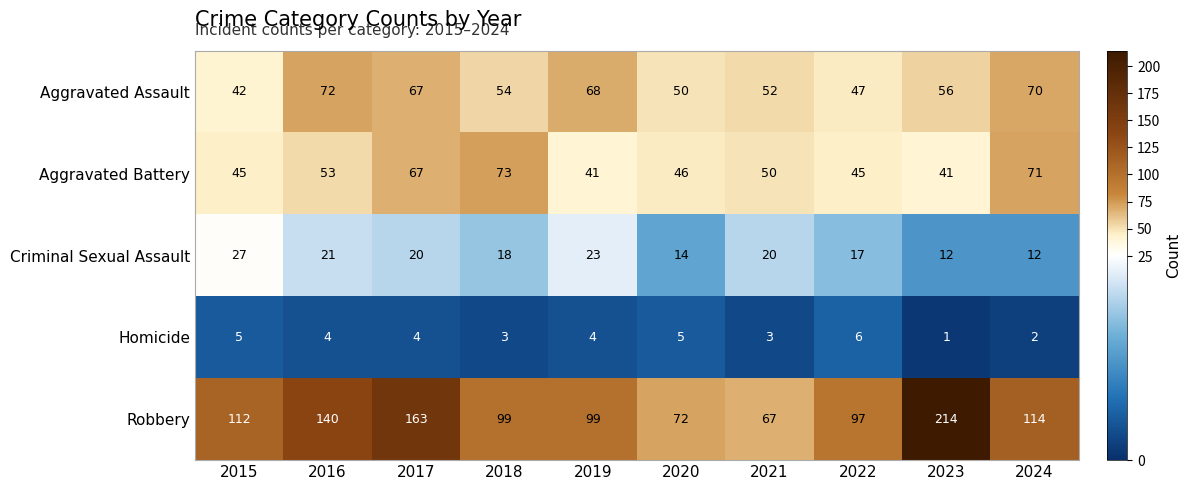

Is it true that Robbery equals 112 at 2015?

True